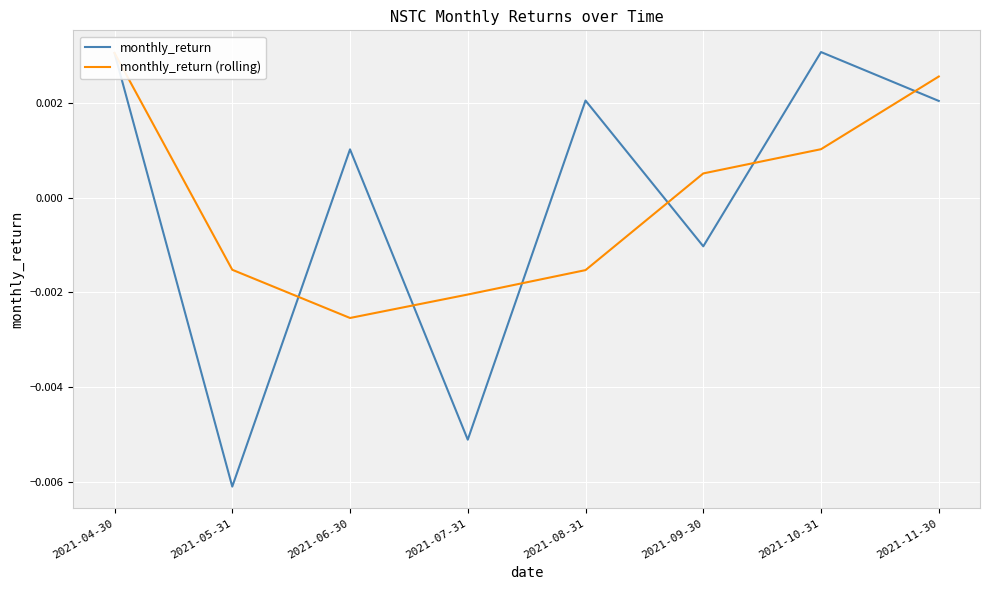

Which series has the widest spread of values?

monthly_return